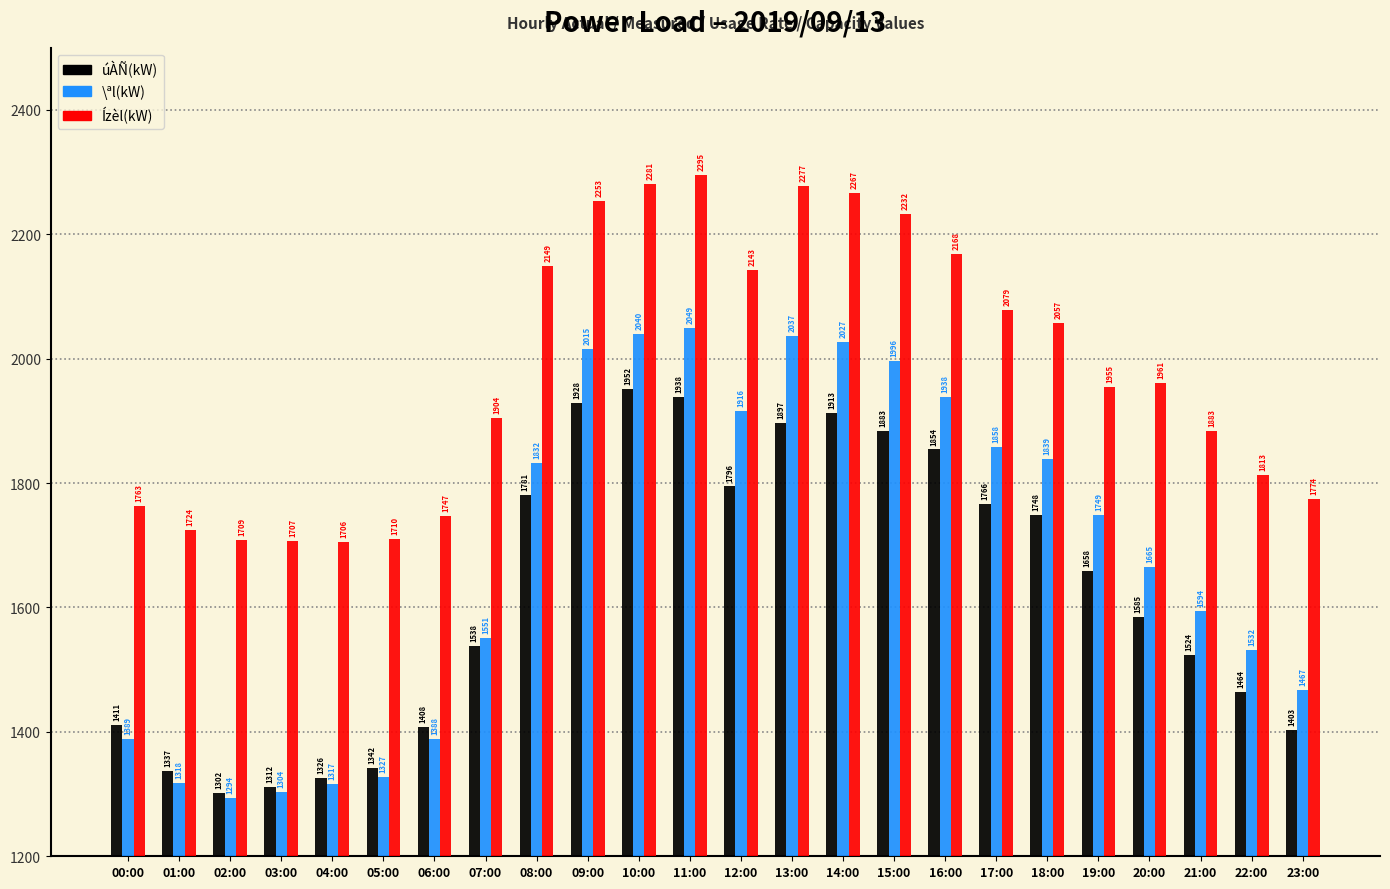

Reading left to right, list all the values displayed in this chart.

úÀÑ(kW): 00:00=1411	01:00=1337	02:00=1302	03:00=1312	04:00=1326	05:00=1342	06:00=1408	07:00=1538	08:00=1781	09:00=1928	10:00=1952	11:00=1938	12:00=1796	13:00=1897	14:00=1913	15:00=1883	16:00=1854	17:00=1766	18:00=1748	19:00=1658	20:00=1585	21:00=1524	22:00=1464	23:00=1403
\ªl(kW): 00:00=1389	01:00=1318	02:00=1294	03:00=1304	04:00=1317	05:00=1327	06:00=1388	07:00=1551	08:00=1832	09:00=2015	10:00=2040	11:00=2049	12:00=1916	13:00=2037	14:00=2027	15:00=1996	16:00=1938	17:00=1858	18:00=1839	19:00=1749	20:00=1665	21:00=1594	22:00=1532	23:00=1467
Ízèl(kW): 00:00=1763	01:00=1724	02:00=1709	03:00=1707	04:00=1706	05:00=1710	06:00=1747	07:00=1904	08:00=2149	09:00=2253	10:00=2281	11:00=2295	12:00=2143	13:00=2277	14:00=2267	15:00=2232	16:00=2168	17:00=2079	18:00=2057	19:00=1955	20:00=1961	21:00=1883	22:00=1813	23:00=1774